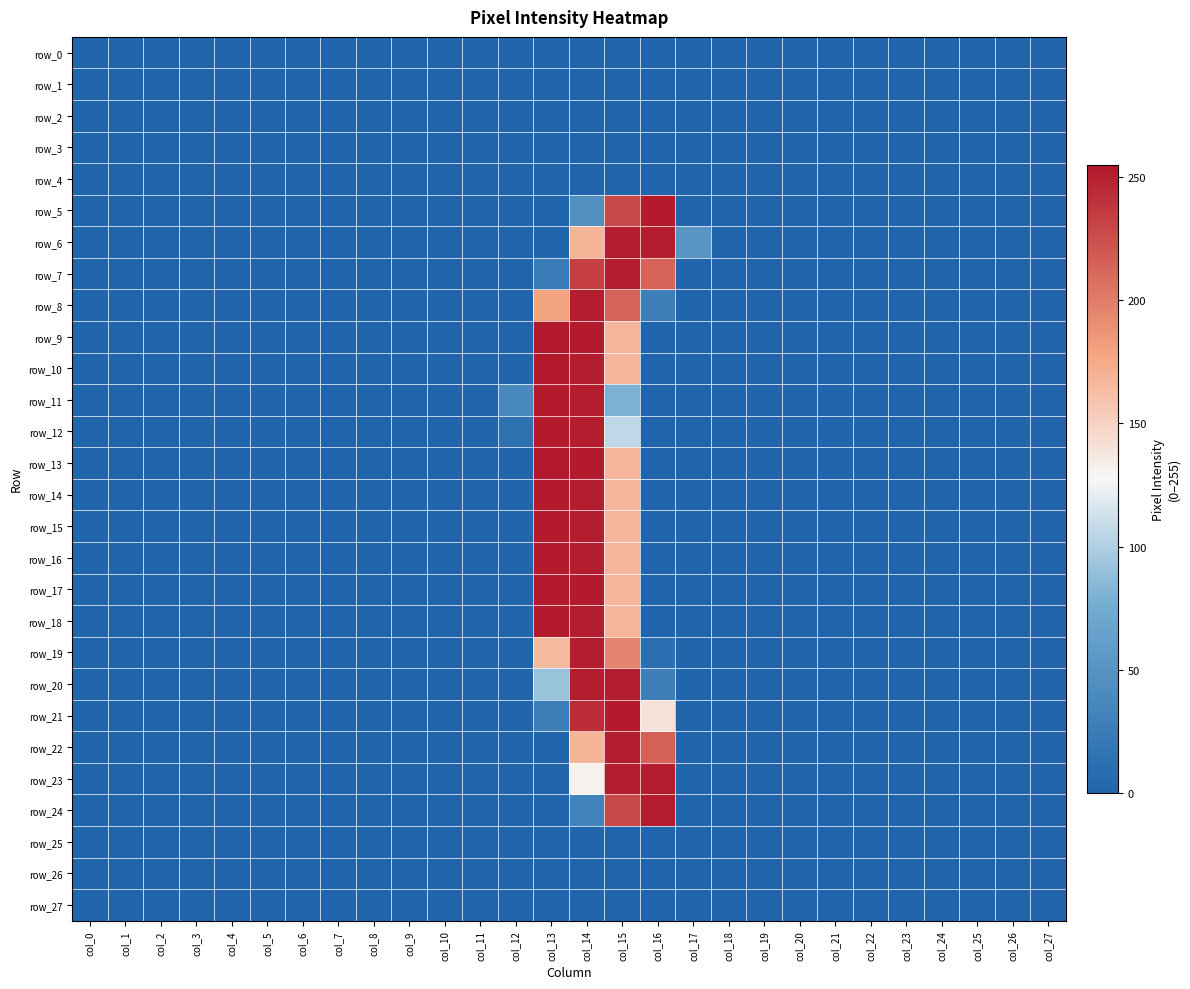

Which category has the lowest value in the row_22 series?

col_0